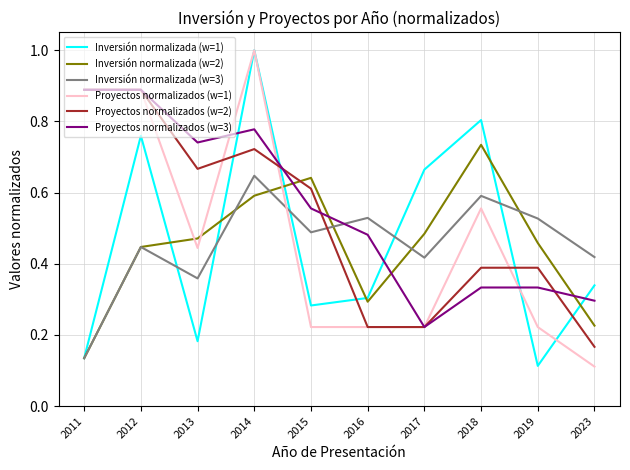

Where is Proyectos normalizados (w=2) nearest to the value 0?

2023